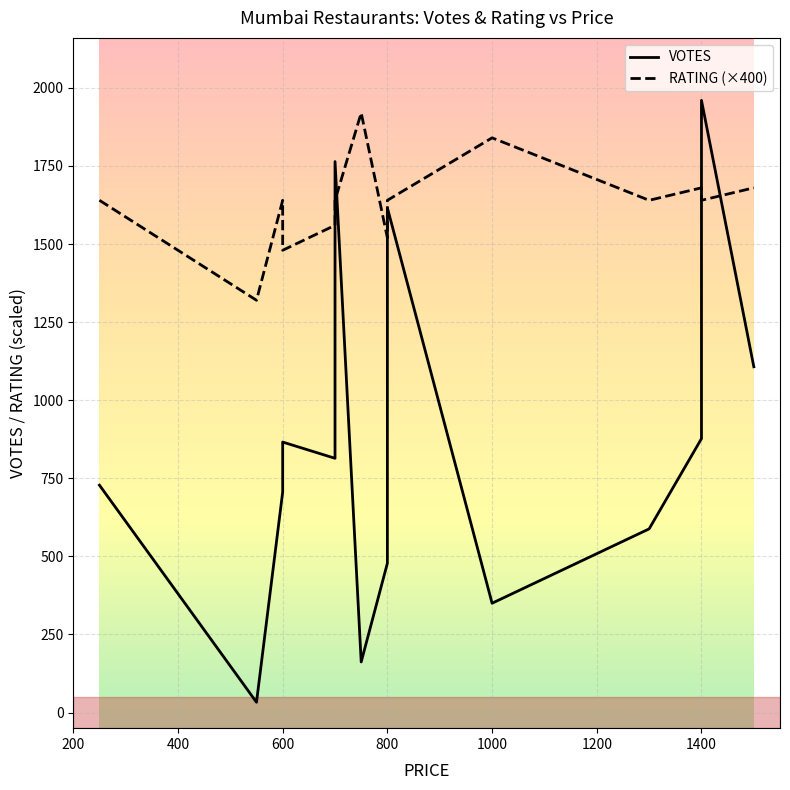

Which has a higher value, 600 or 700?

700